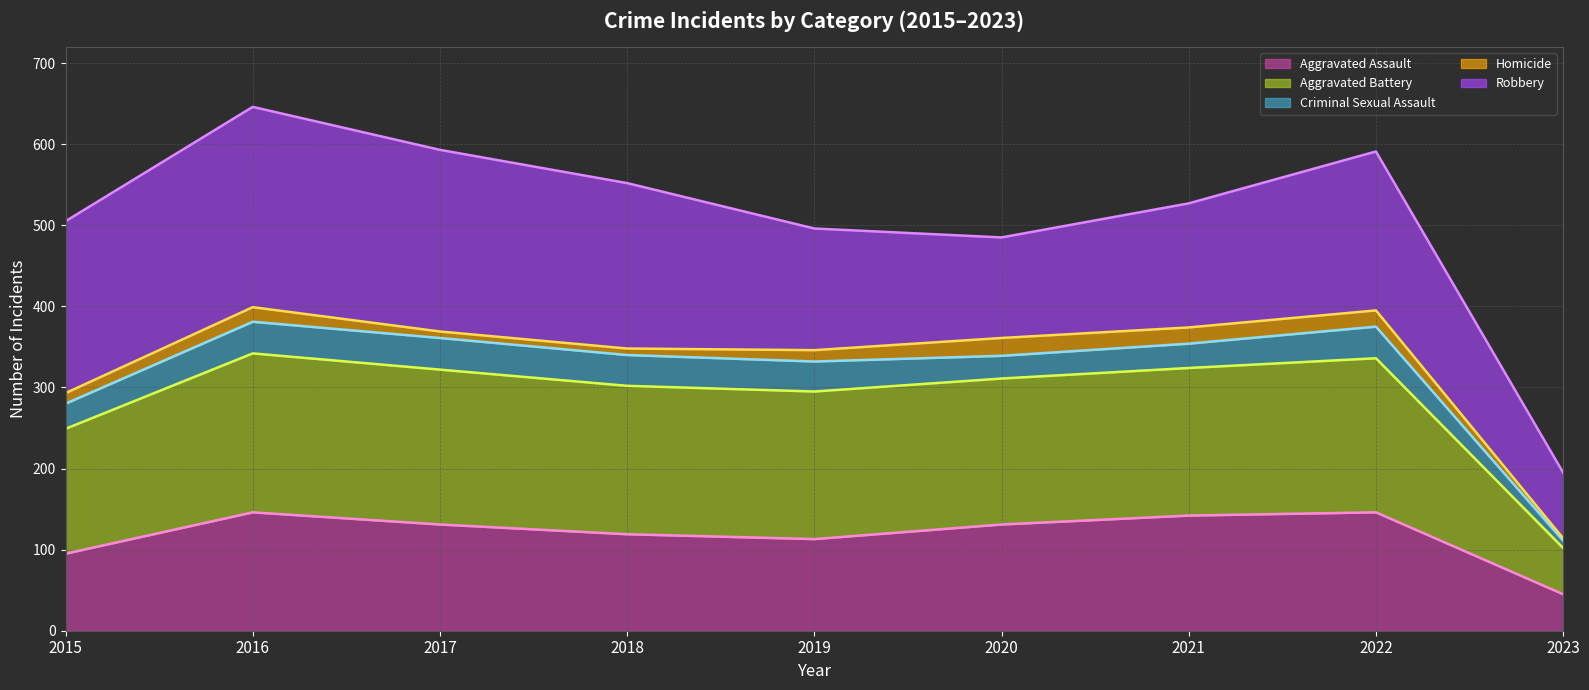

What is the sum of all Aggravated Battery (line) values?

2583